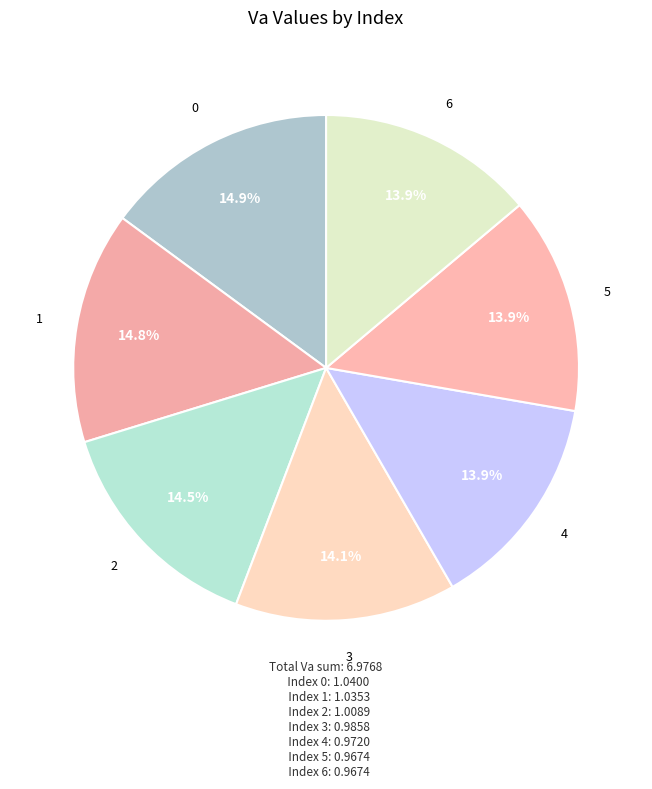

Combined, what portion of the pie is 5 and 3?

28.0%